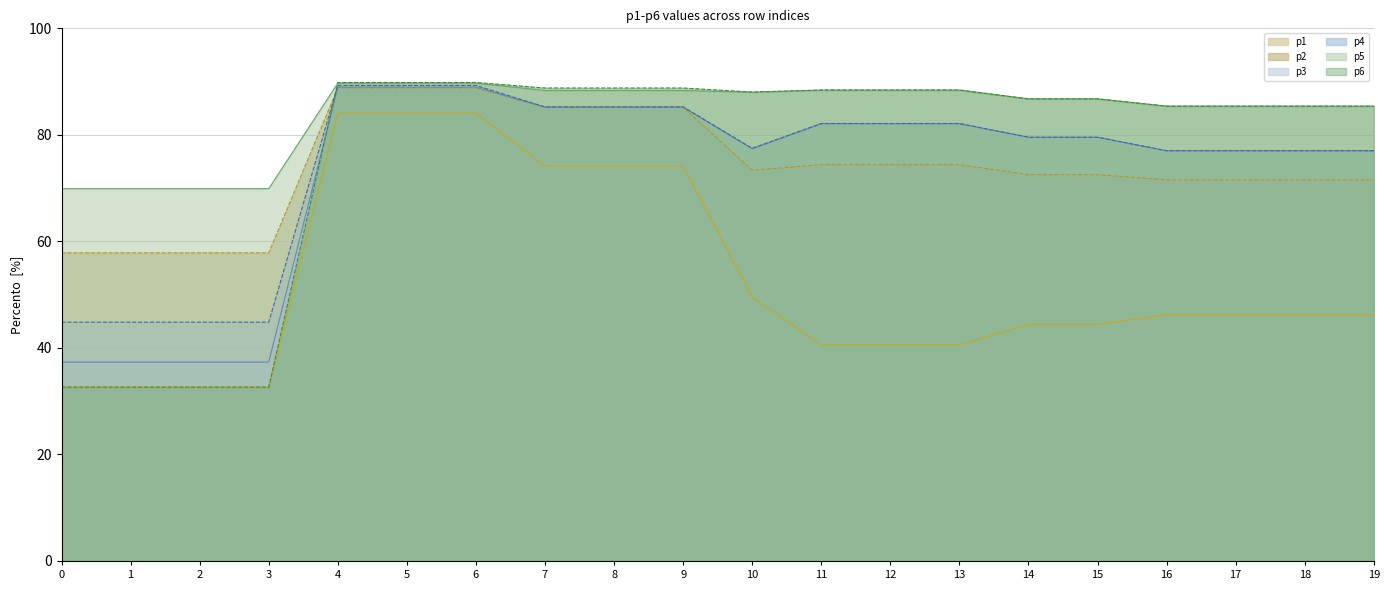

Between which two adjacent categories do p3 and p6 first intersect?

3 and 4